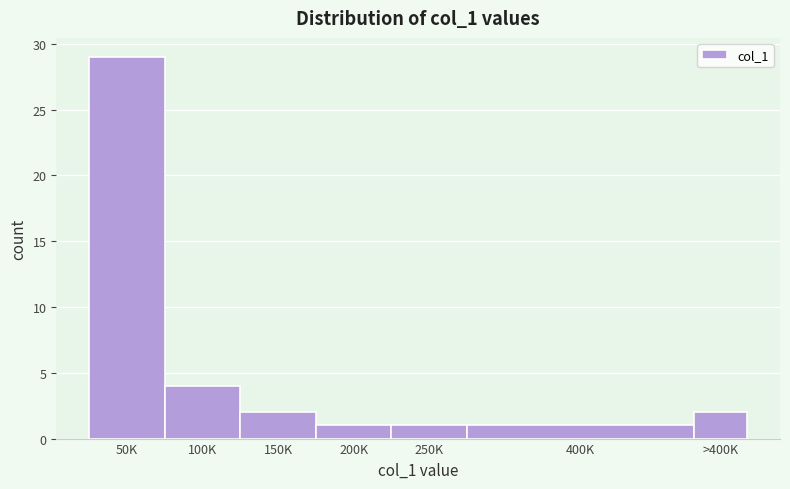

Reading left to right, list all the values displayed in this chart.

29	4	2	1	1	1	2